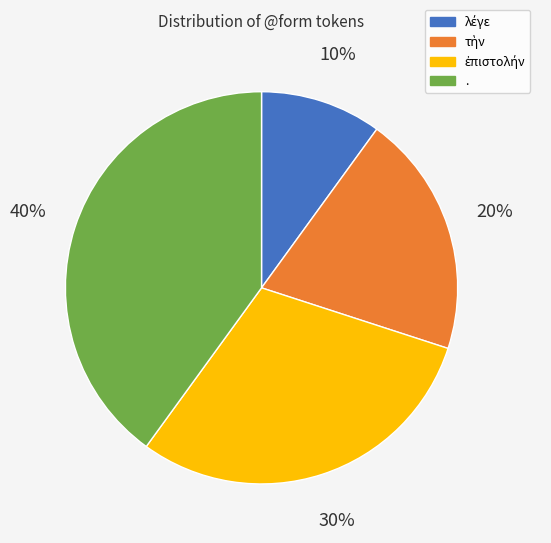

To the nearest percent, what percentage of the pie is .?

40%